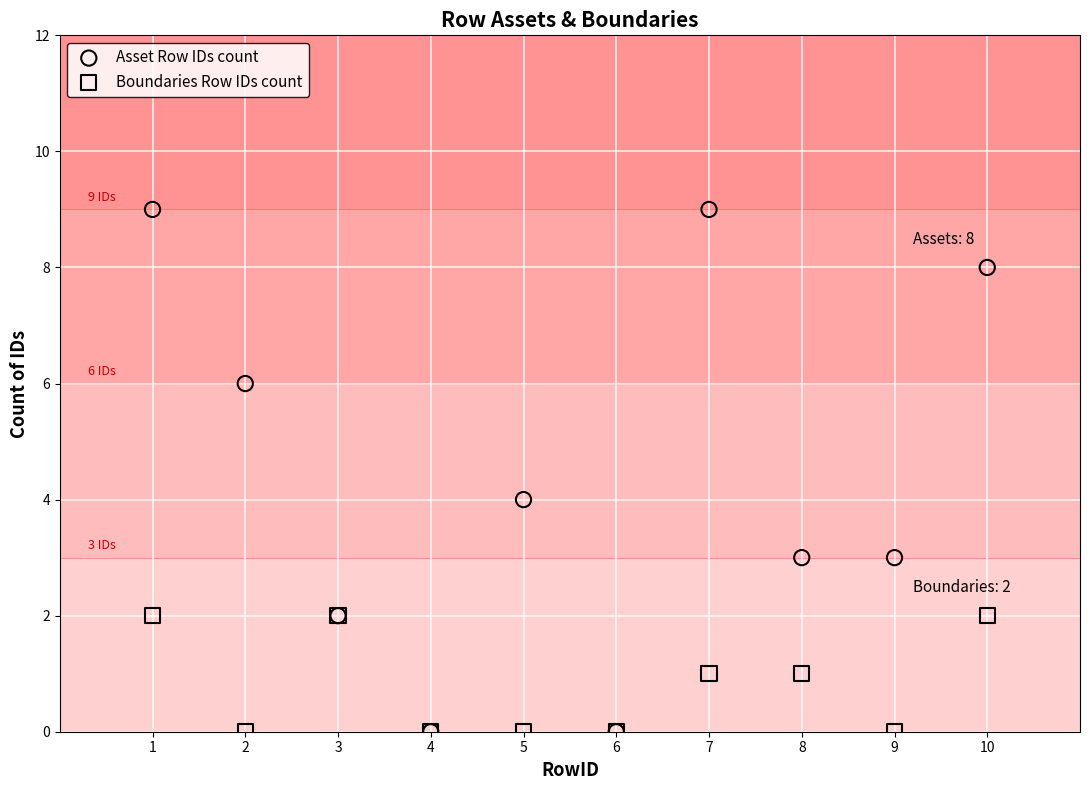

What are all the series names shown in the legend?

Asset Row IDs count, Boundaries Row IDs count